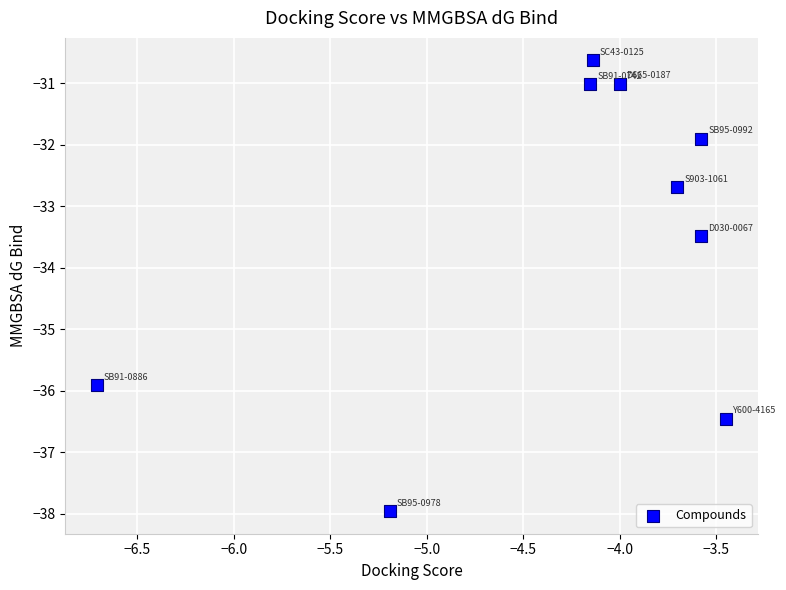

What Y value in the scatter plot is closest to -34?

-33.5